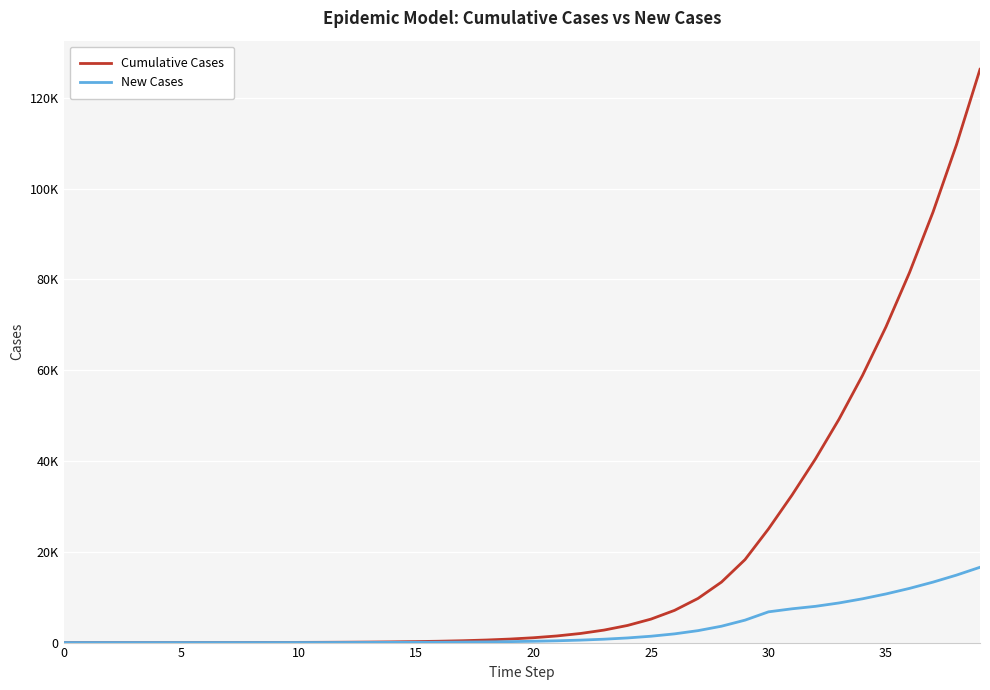

Is this an area chart (filled region under the line)?

No